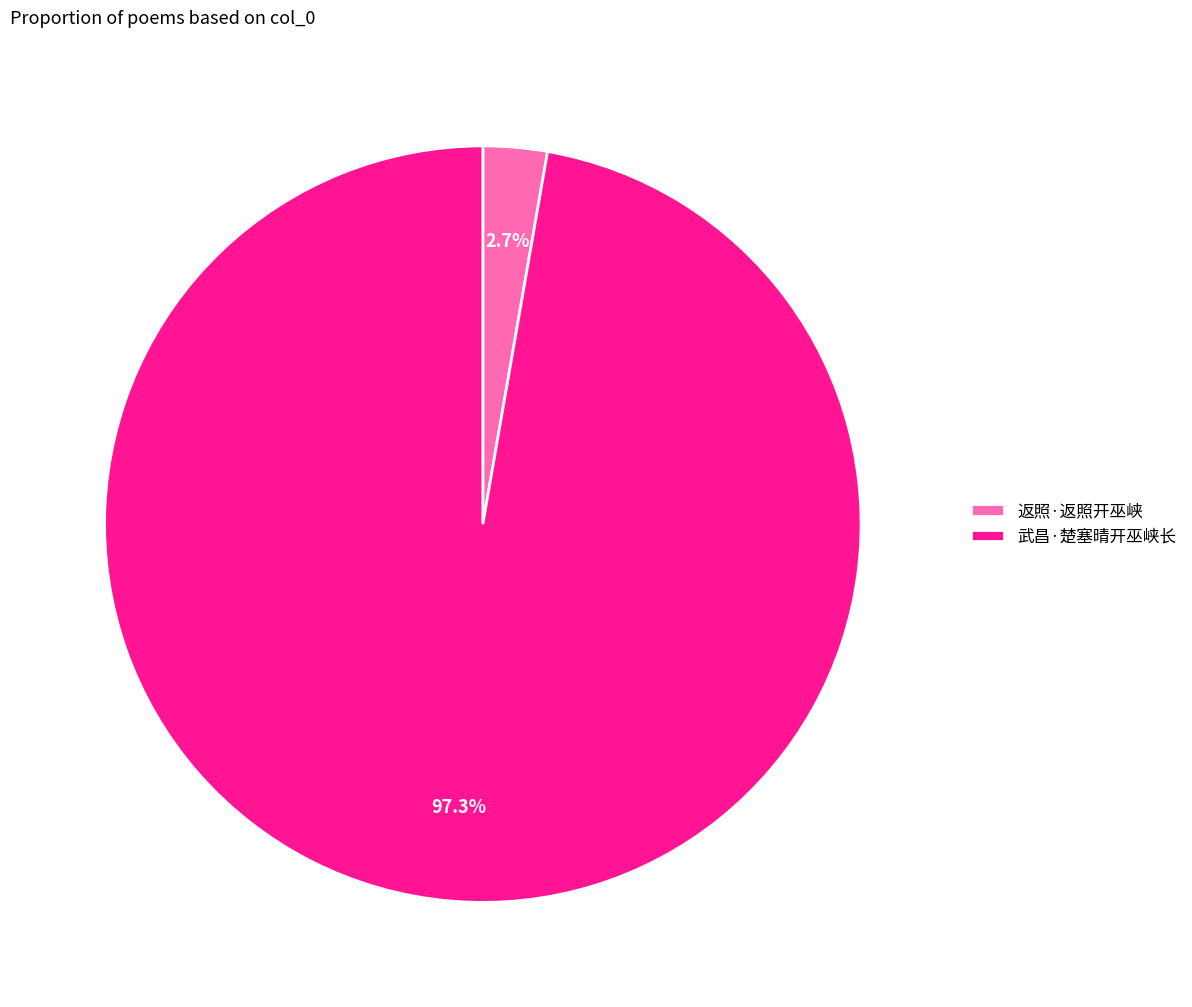

What percentage is NOT represented by 武昌·楚塞晴开巫峡长?

2.7%